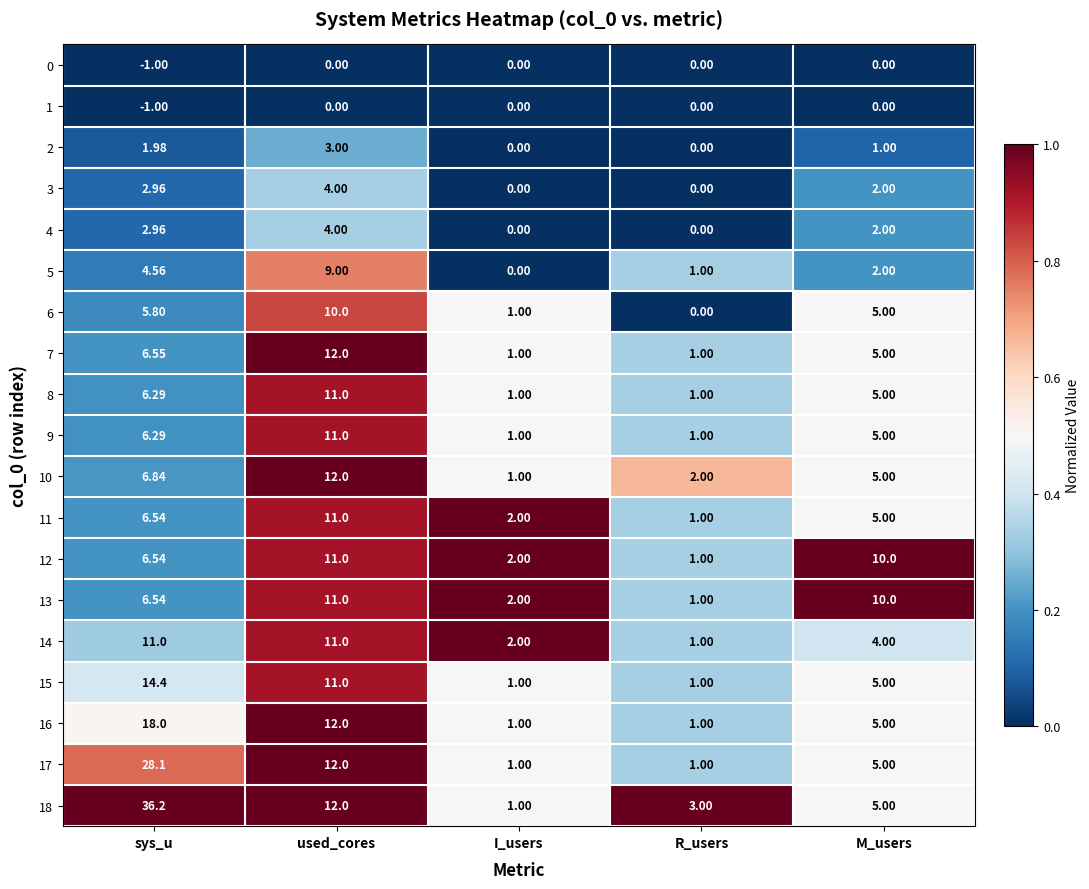

Which series has the largest range (max minus min)?

18